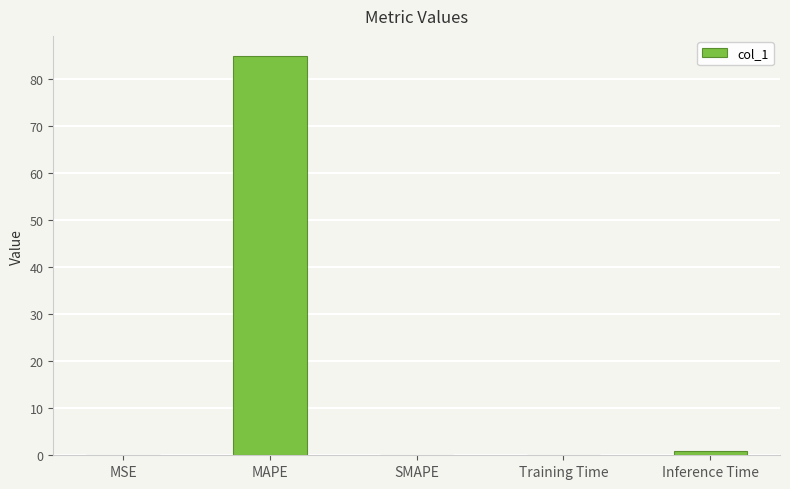

What is the sum of all values?

85.9